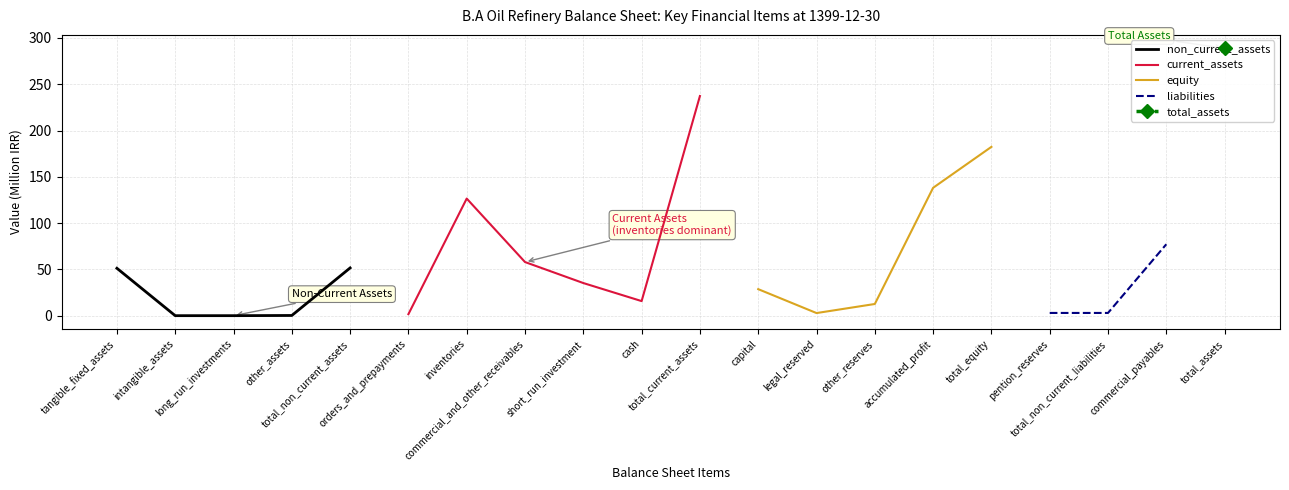

At how many categories does at least one series exceed 182?

3